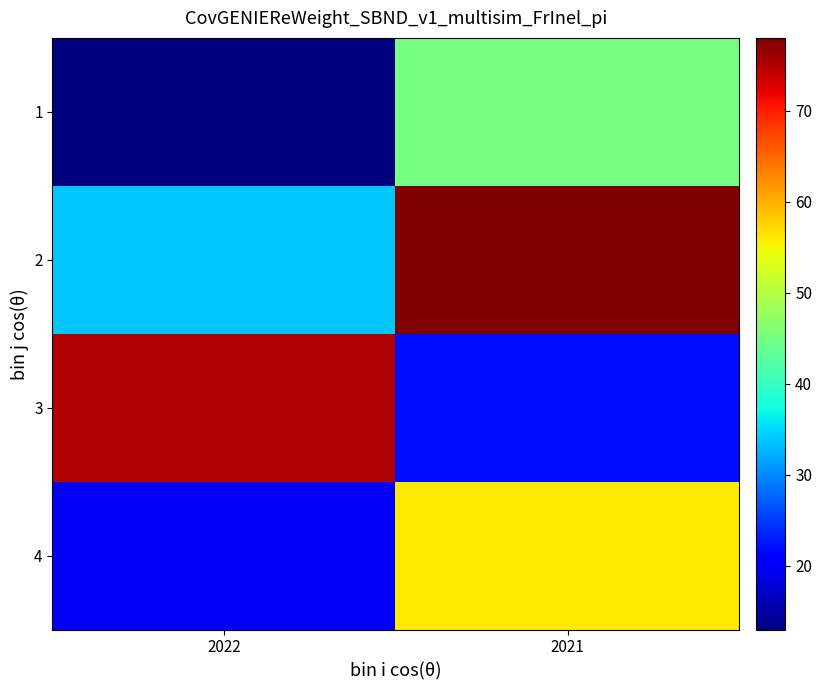

Reading left to right, what are all the values shown in this chart?

1: 2022=13	2021=45
2: 2022=34	2021=78
3: 2022=75	2021=22
4: 2022=20	2021=56